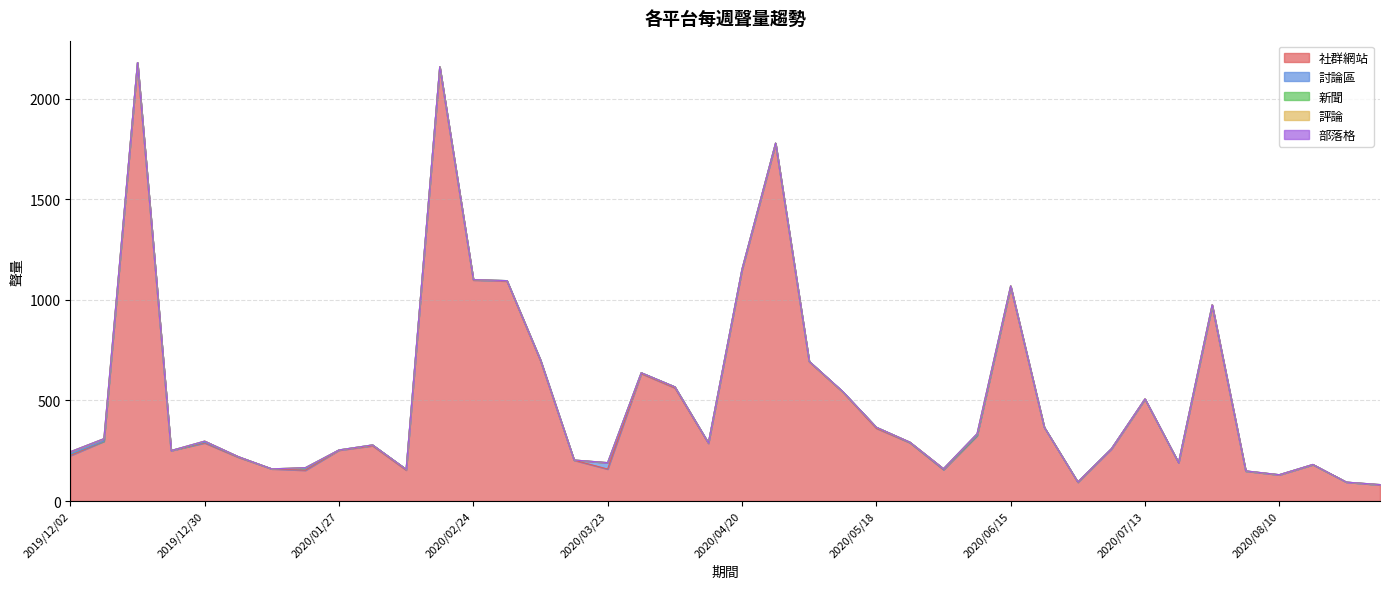

What is the maximum value for 社群網站?

2179